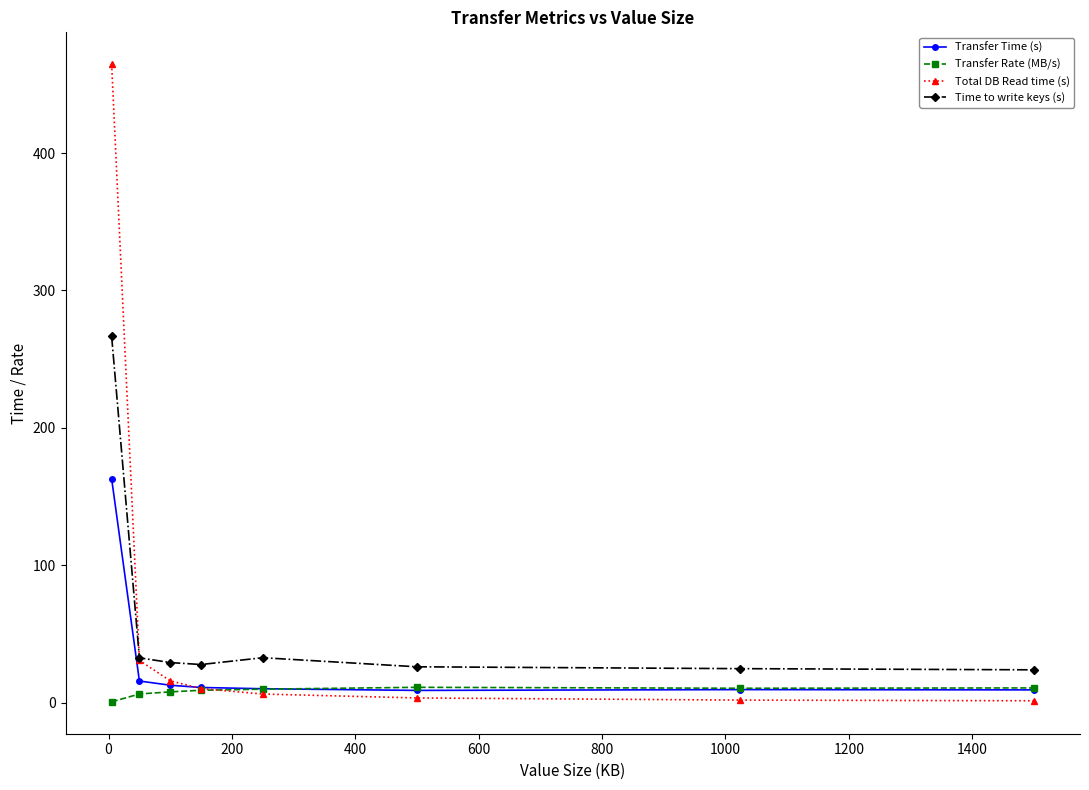

What is the value of the Total DB Read time (s) point at the 3rd from the left?

15.9